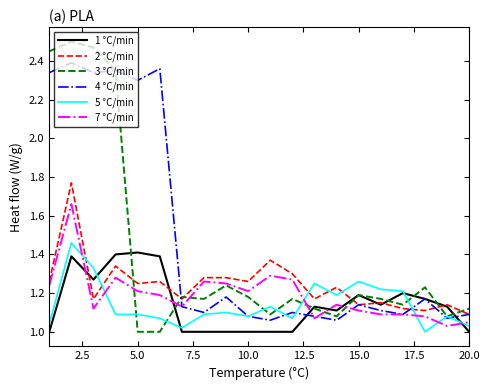

Which series has the largest range (max minus min)?

3 °C/min